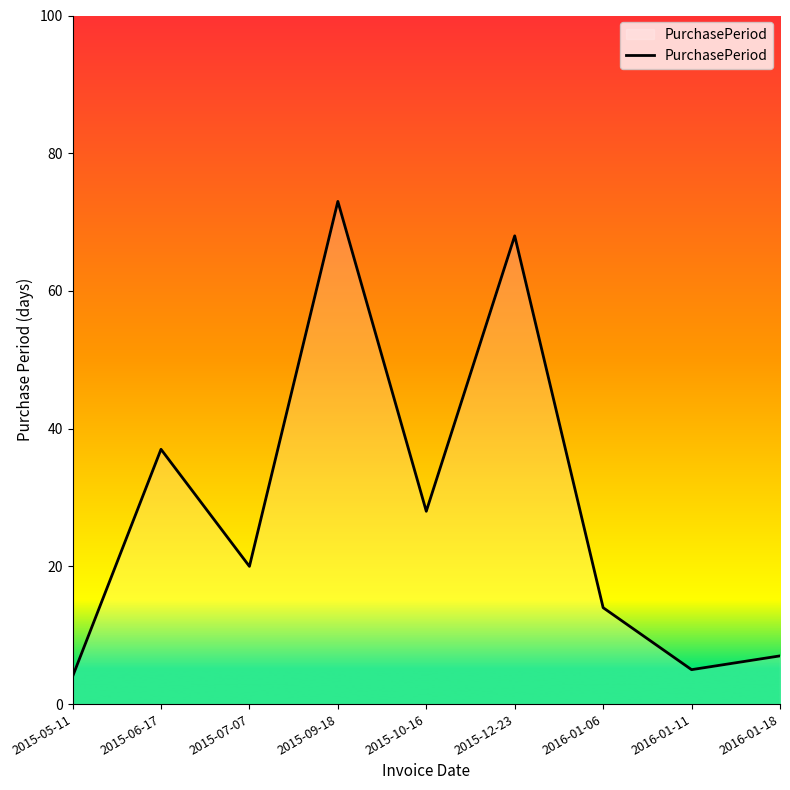

What is the greatest value displayed?

73